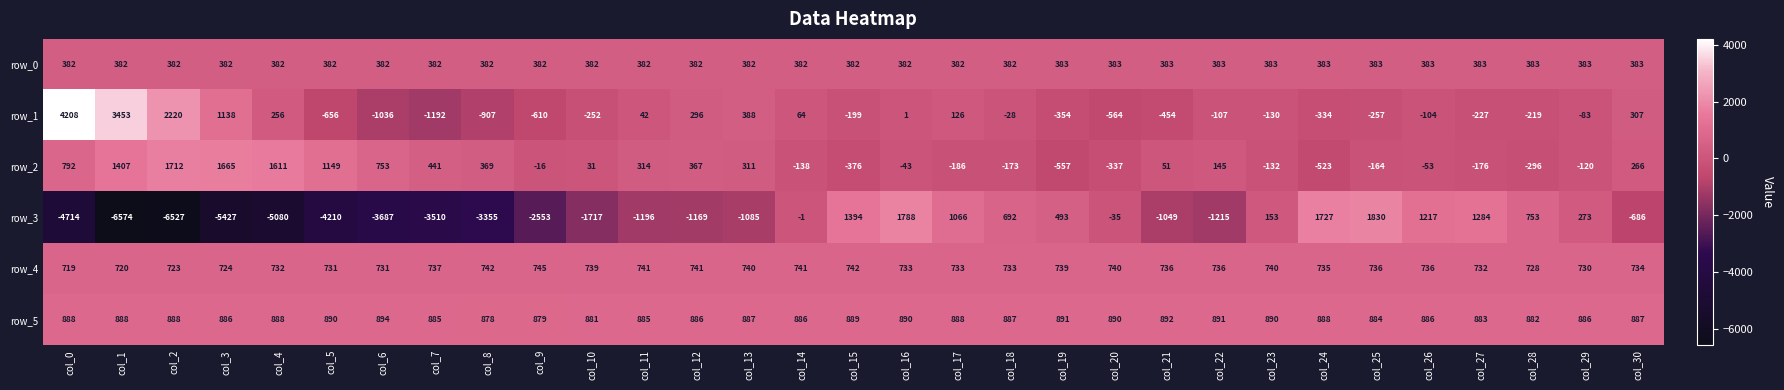

The value of row_5 at col_20 is 890. True or false?

True